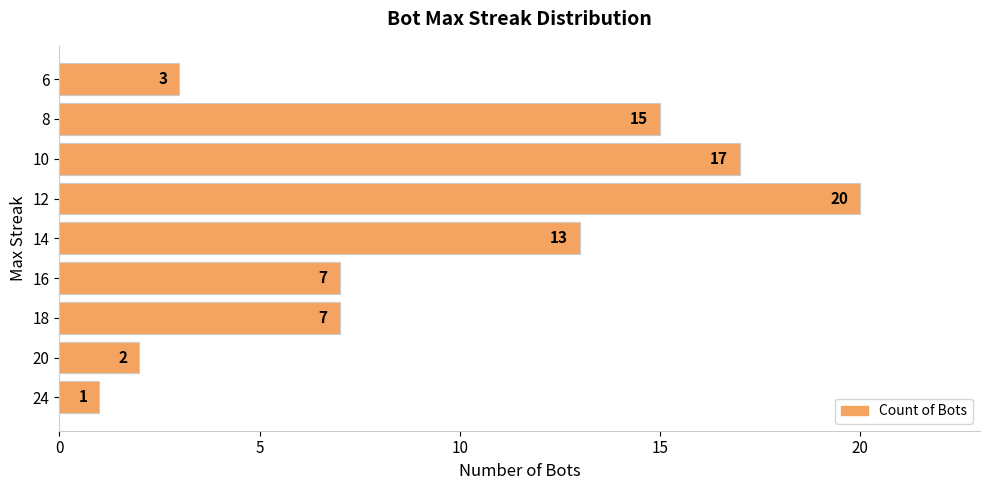

The value at 20 is 7. True or false?

False